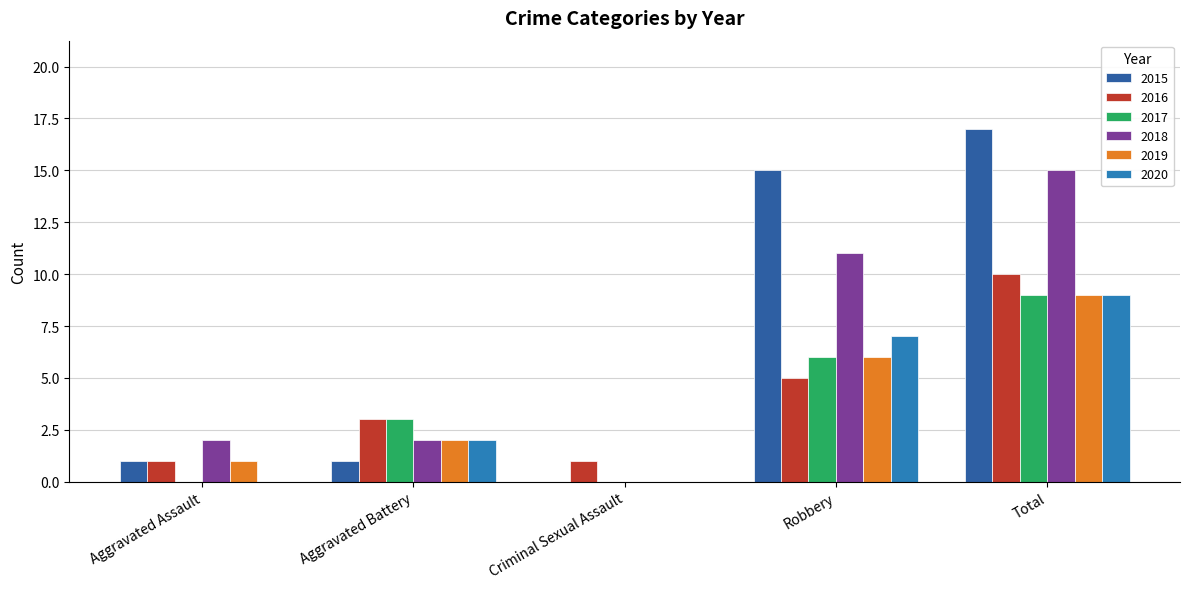

The 2015 series shows 15 at Robbery. True or false?

True